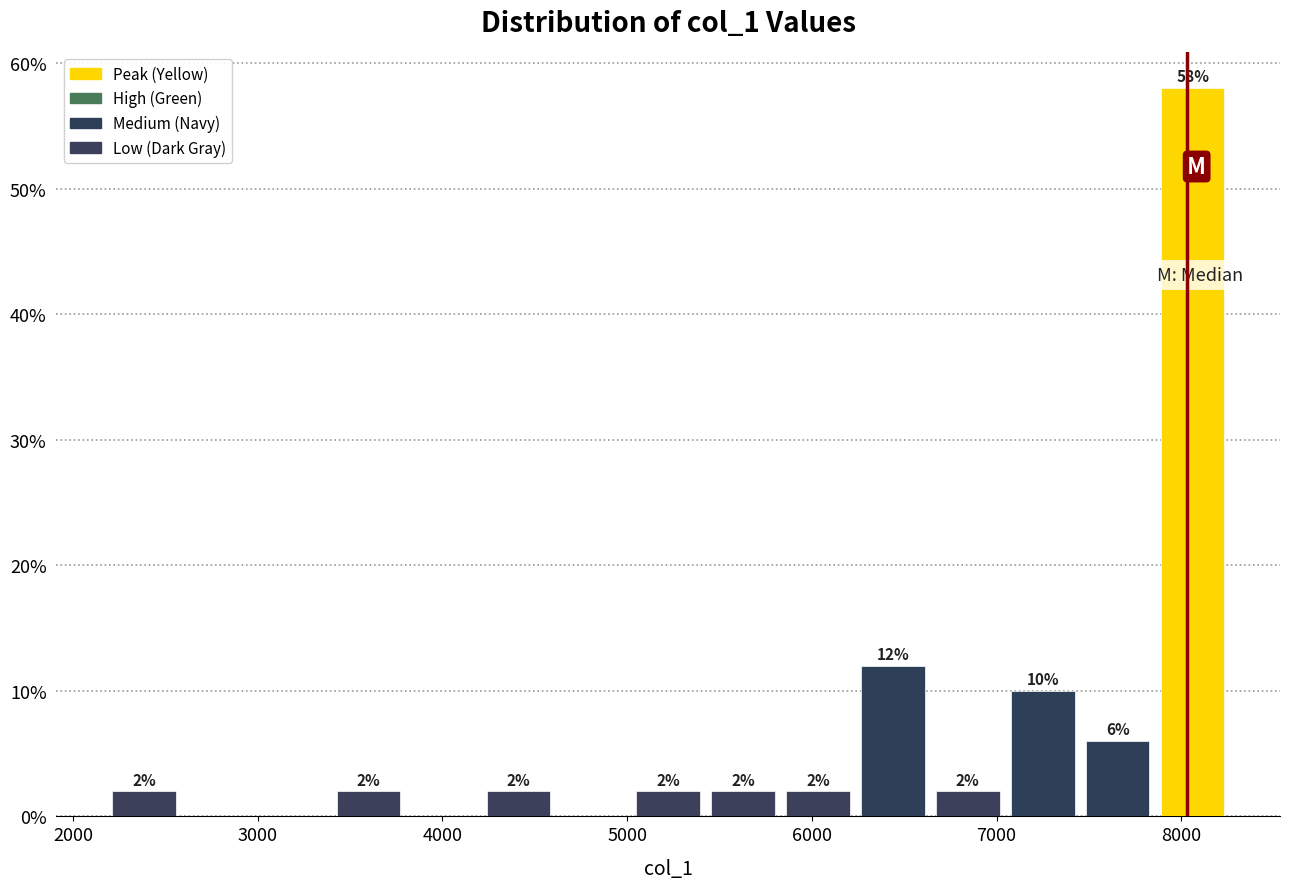

Over which range of the x-axis is the bar tallest?

7900 to 8300